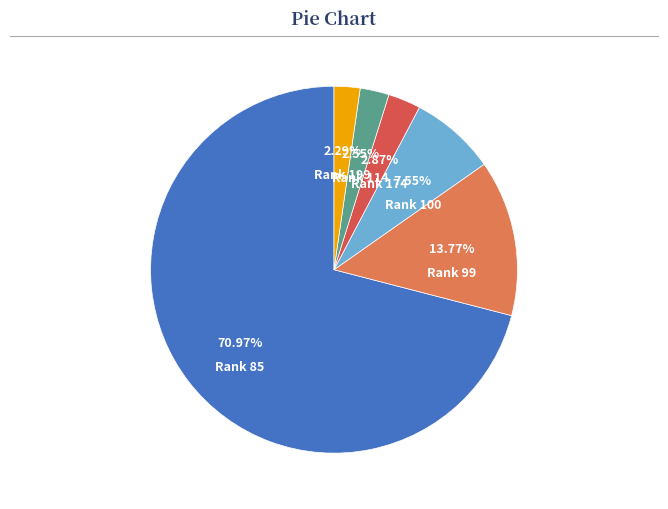

Is there any slice that represents more than half of the pie?

Yes